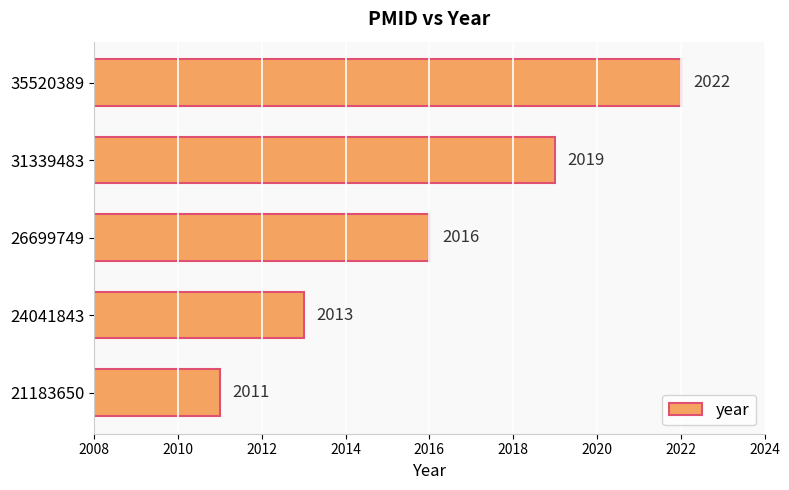

True or false: the data shows 933 at 21183650.

False